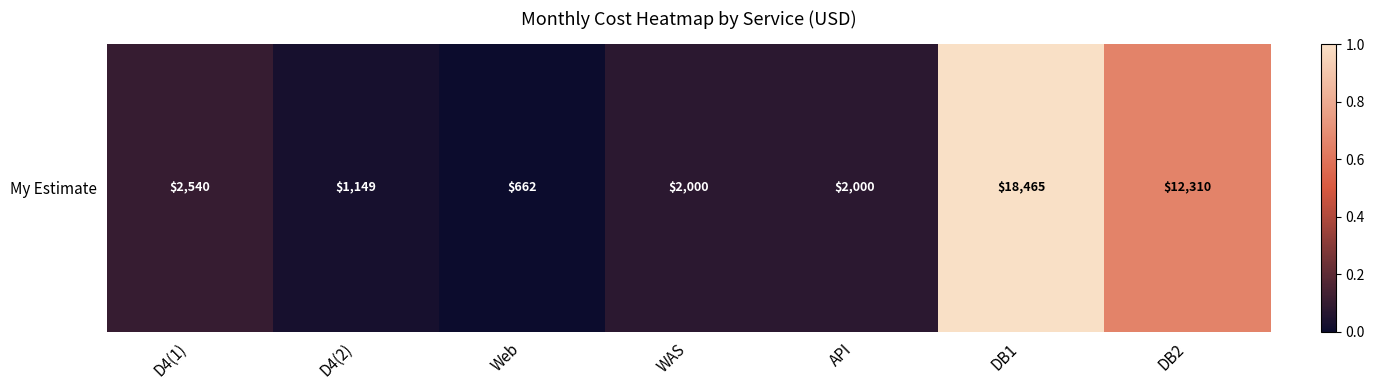

List the labels in order of value, largest first.

DB1, DB2, D4(1), WAS, API, D4(2), Web